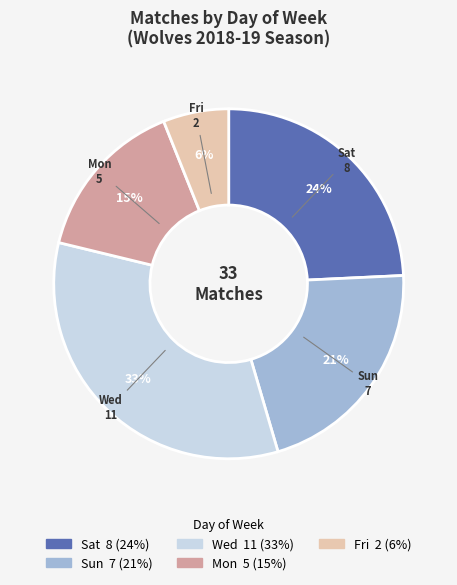

Which slice is the largest?

Wed